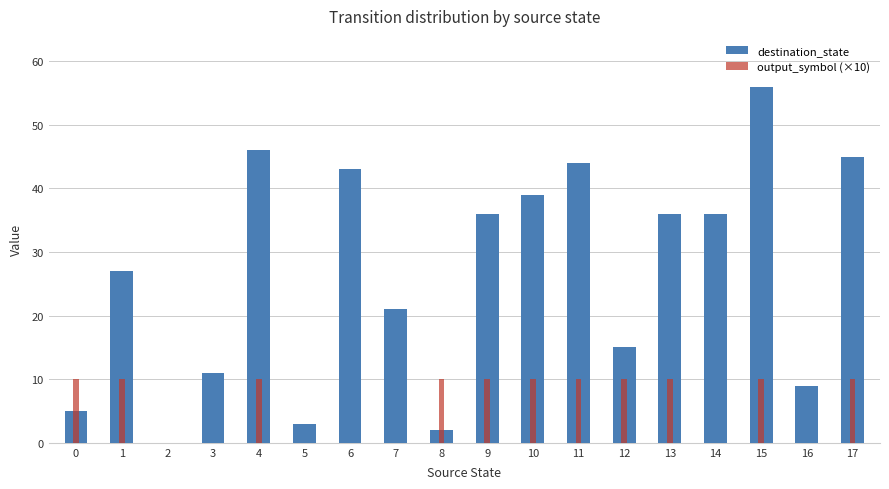

How many groups of bars are there?

18